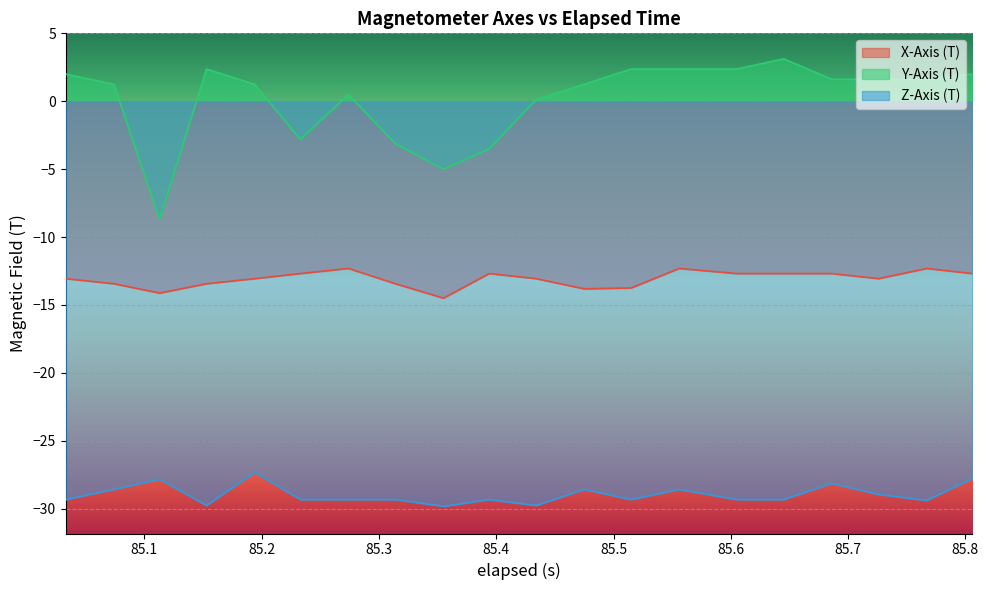

True or false: Y-Axis (T) and X-Axis (T) cross at least once.

False